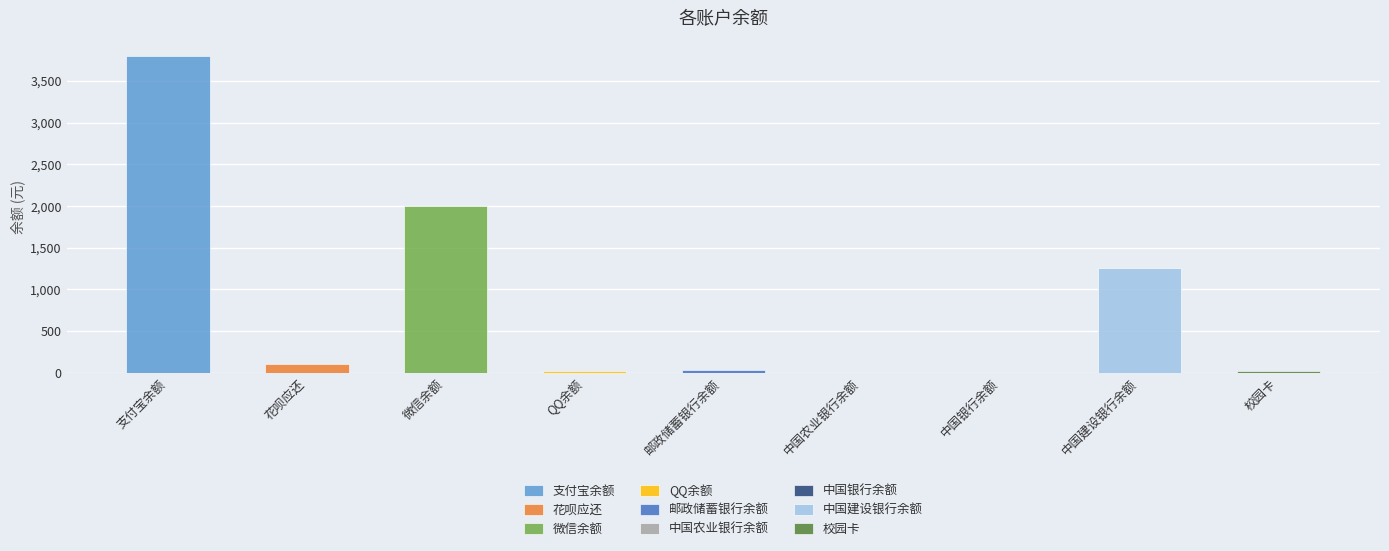

List the labels in order of value, largest first.

支付宝余额, 微信余额, 中国建设银行余额, 花呗应还, 邮政储蓄银行余额, 校园卡, QQ余额, 中国农业银行余额, 中国银行余额